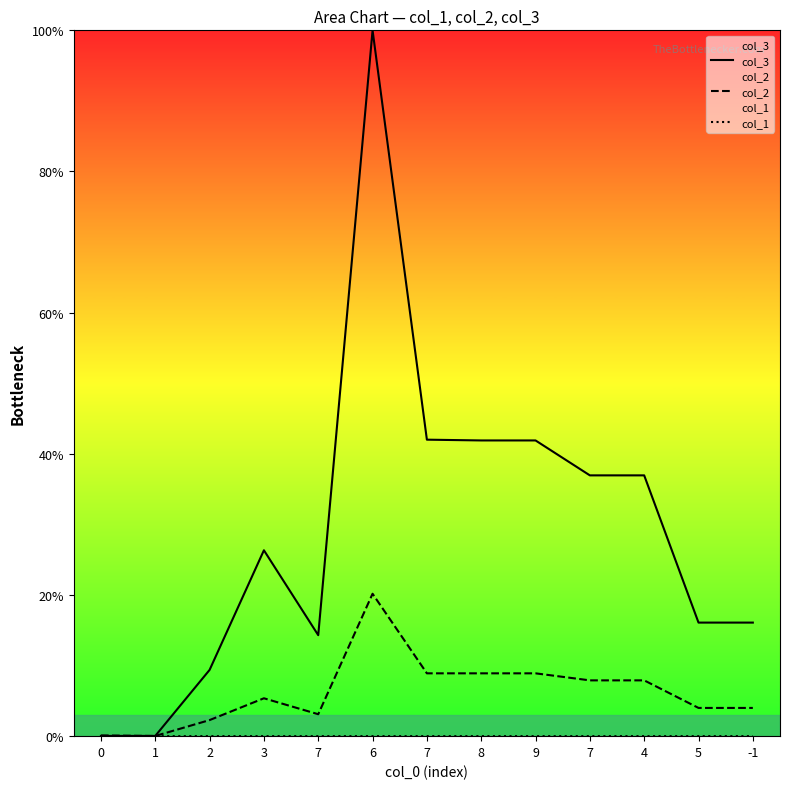

True or false: col_1 has a value of 0.0 at 9.

True